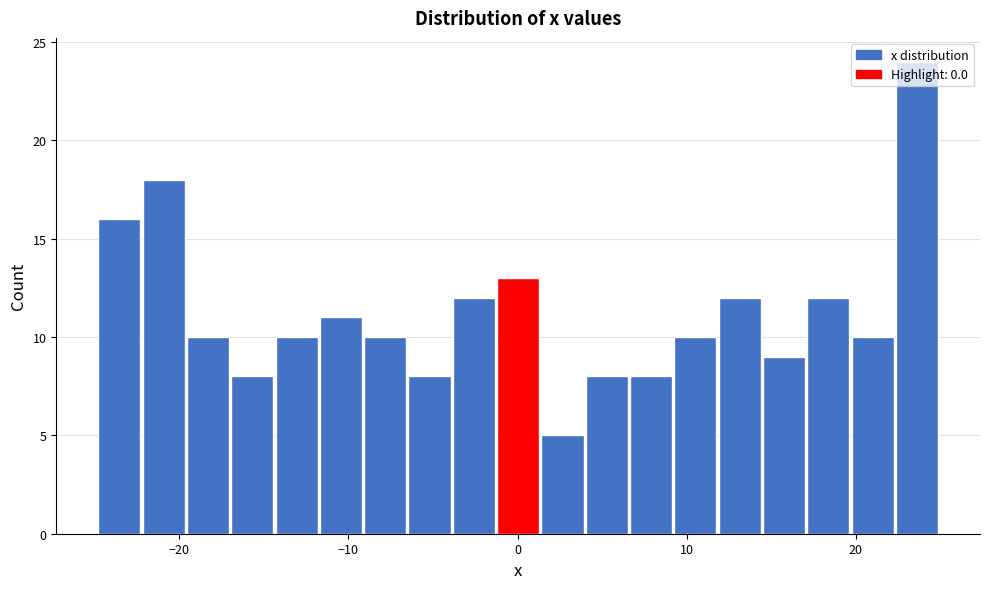

Around what value on the x-axis is the tallest bar? Give the approximate position of its centre, as read against the axis.

24